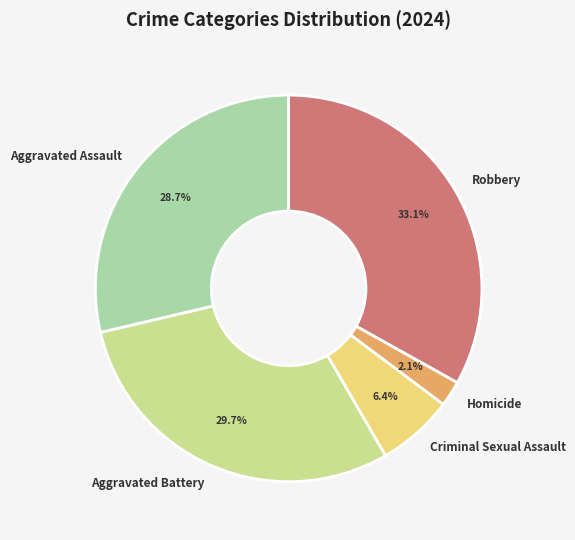

Count the number of slices in the pie.

5